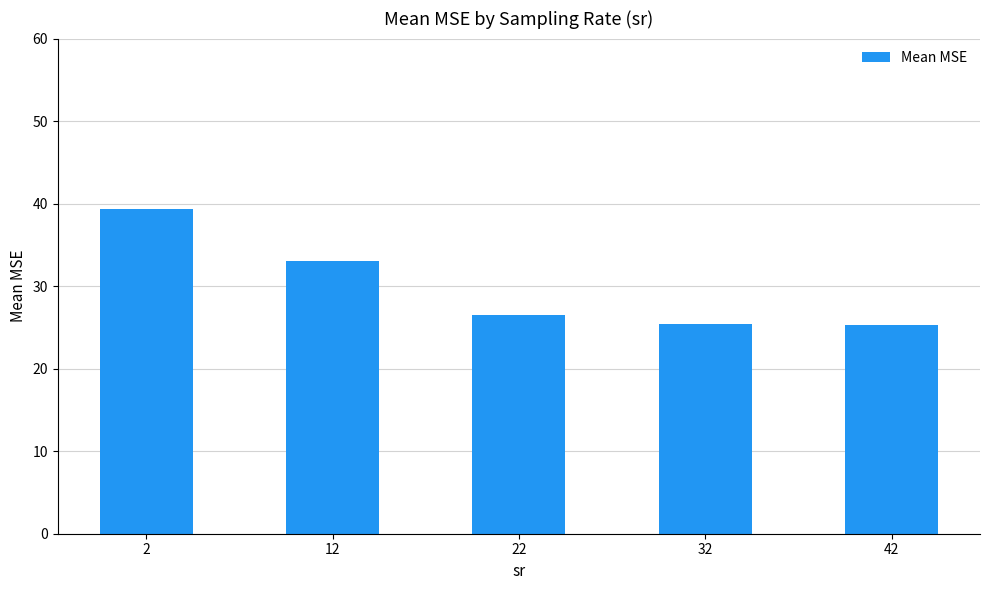

What is the change in value from 2 to 12?

-6.4